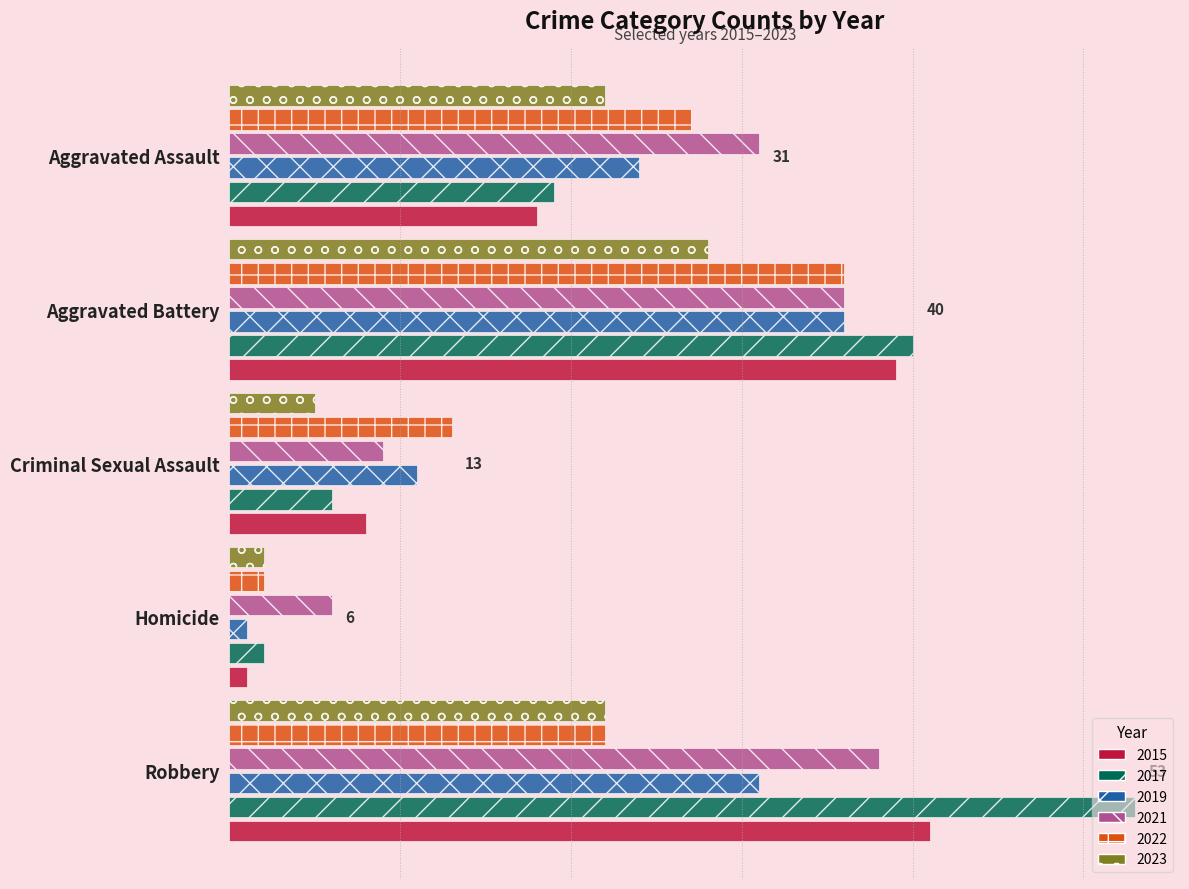

What are all the series names shown in the legend?

2015, 2017, 2019, 2021, 2022, 2023